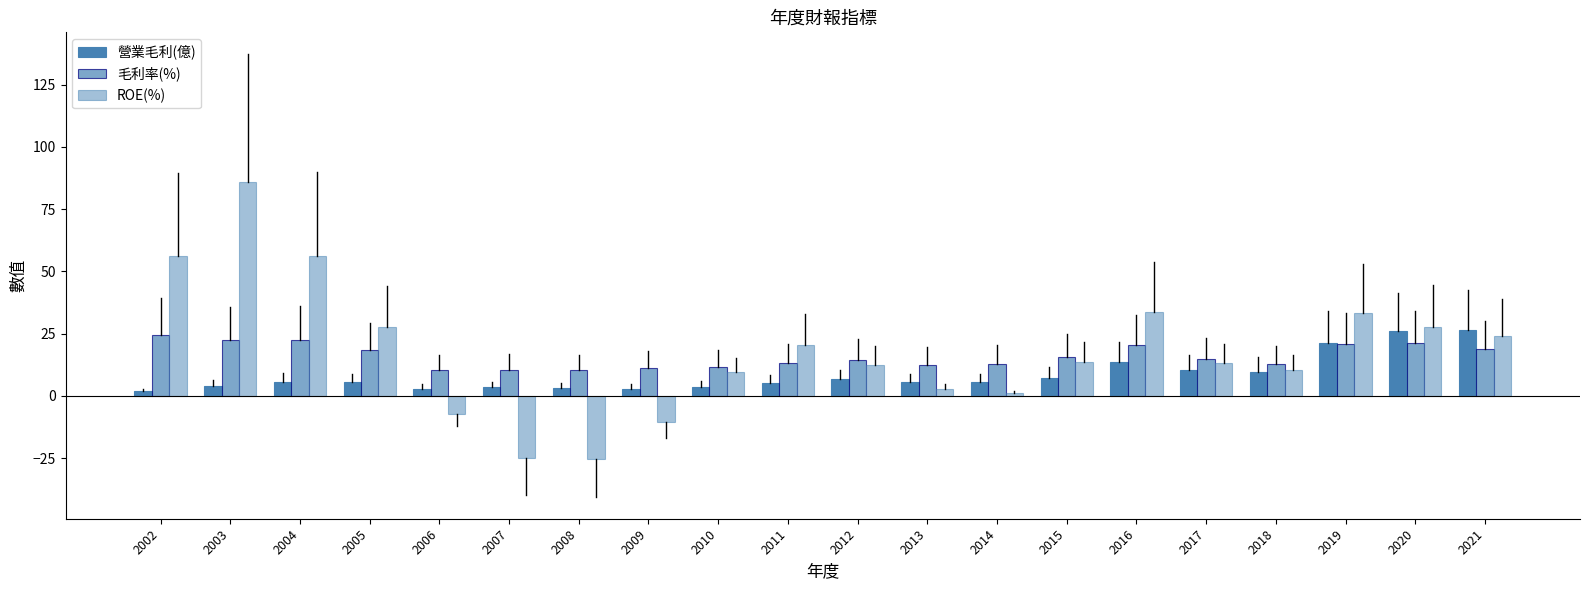

Is the value of 營業毛利(億) at 2002 greater than the value of ROE(%) at 2011?

No